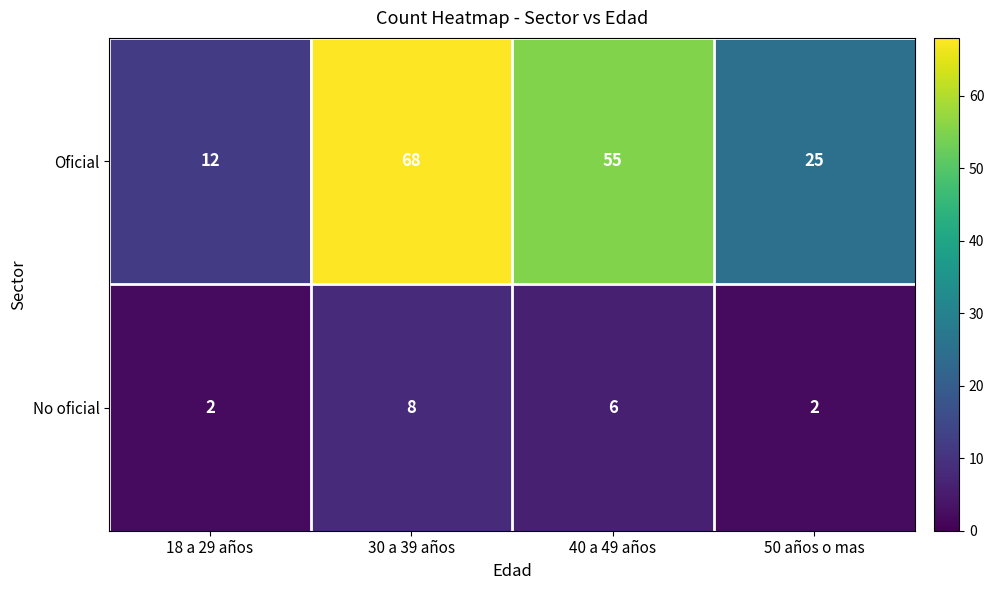

The Oficial series shows 5 at 50 años o mas. True or false?

False